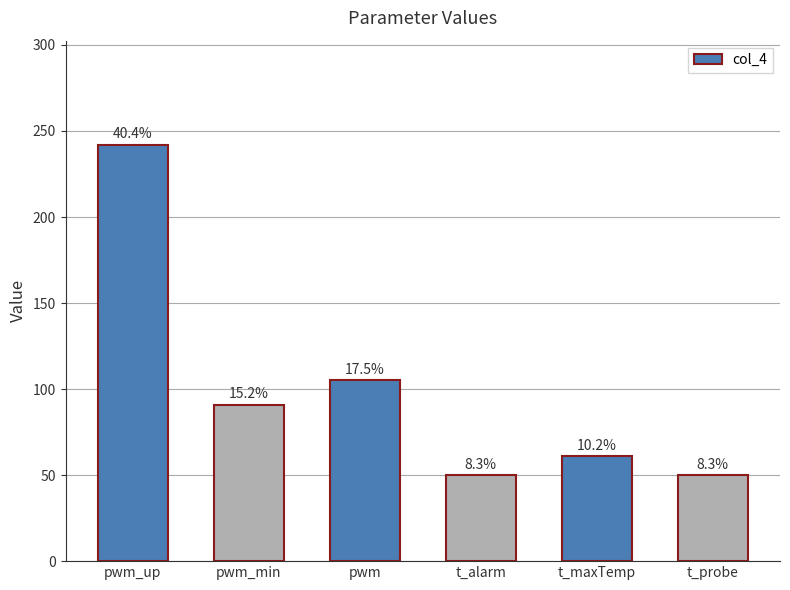

The chart shows a value of 242 at pwm_up. True or false?

True